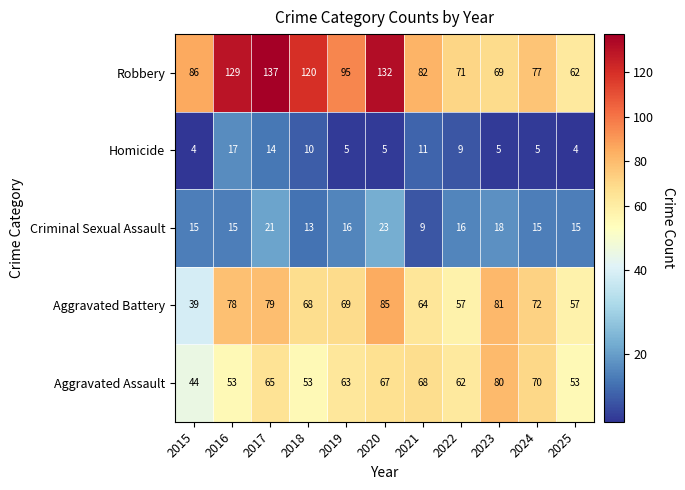

Which category has the highest value across all series?

2017